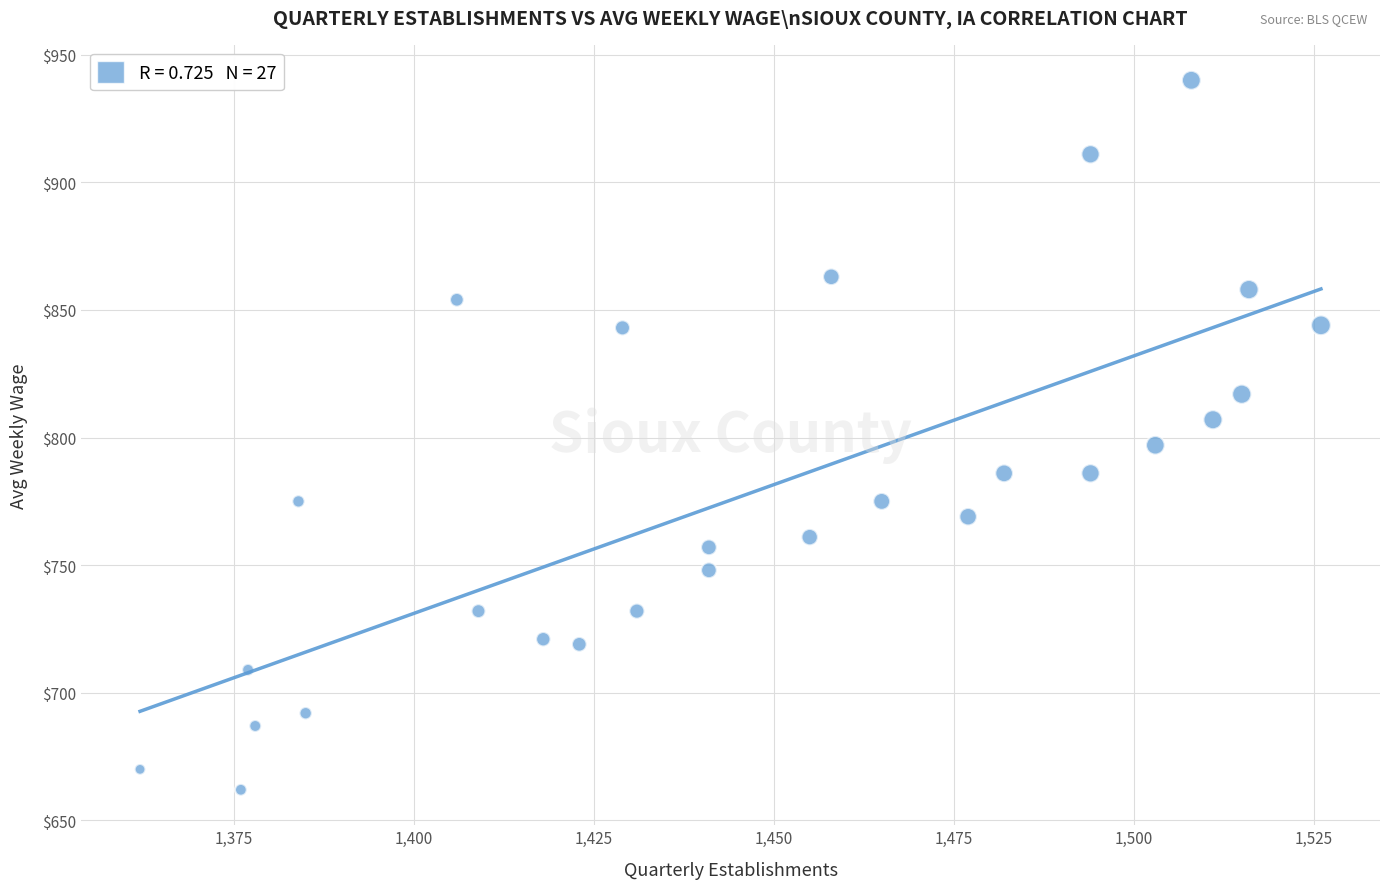

What is the range of X values (max minus min)?

164